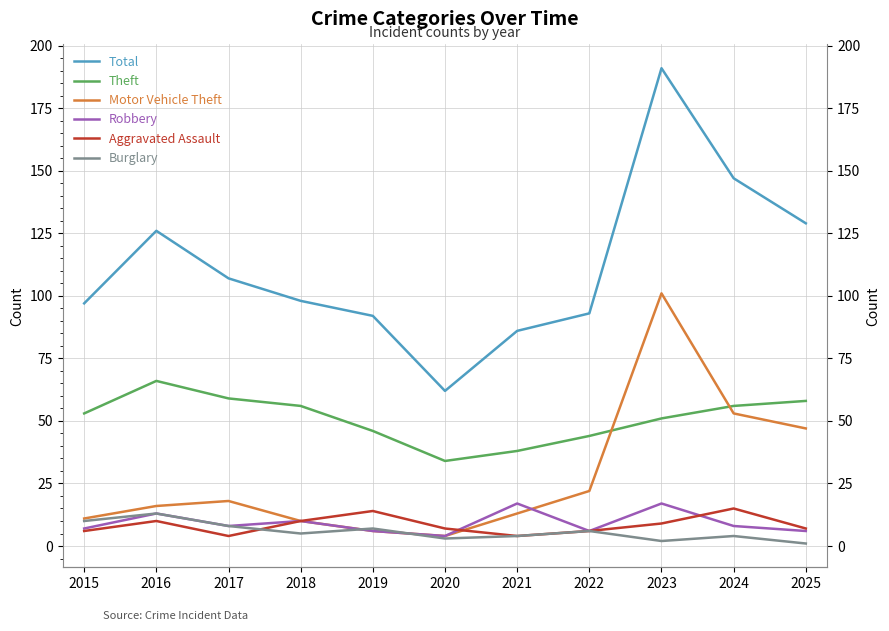

How many series are shown in this chart?

6